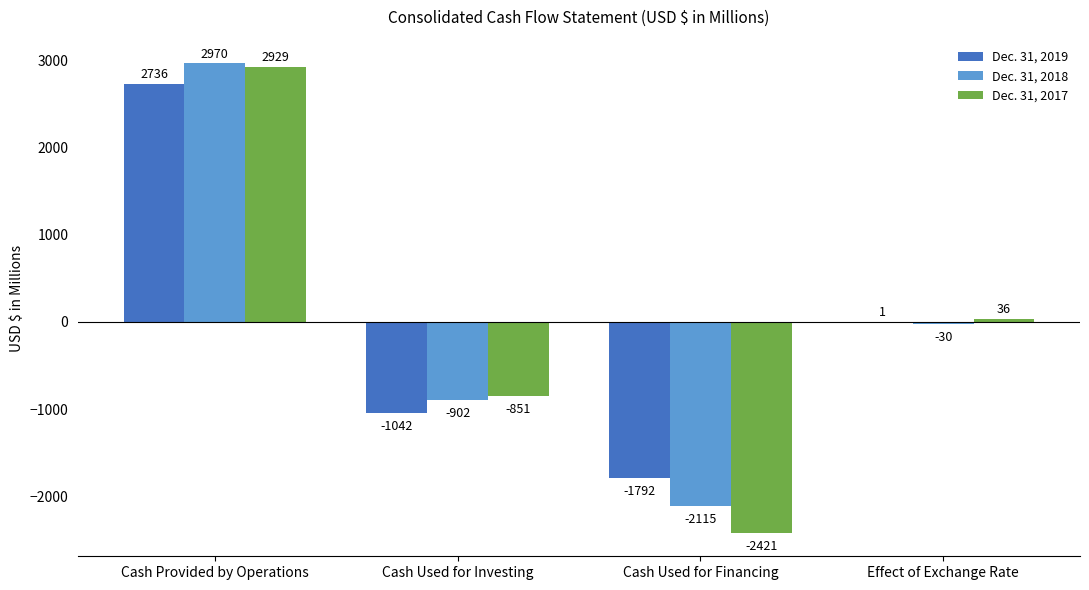

At which label does Dec. 31, 2018 first exceed -30?

Cash Provided by Operations